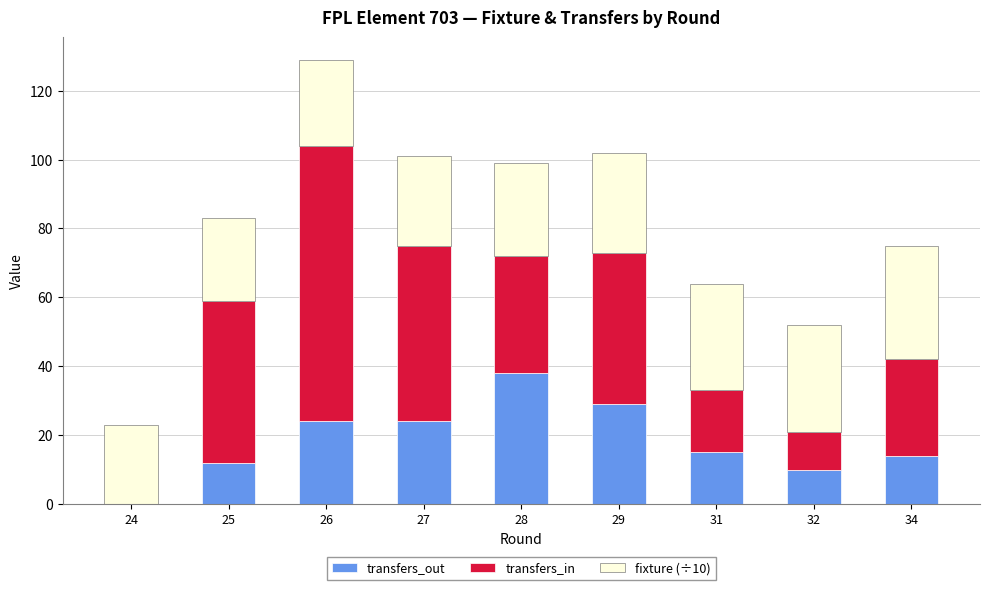

What are all the series names shown in the legend?

transfers_out, transfers_in, fixture (÷10)